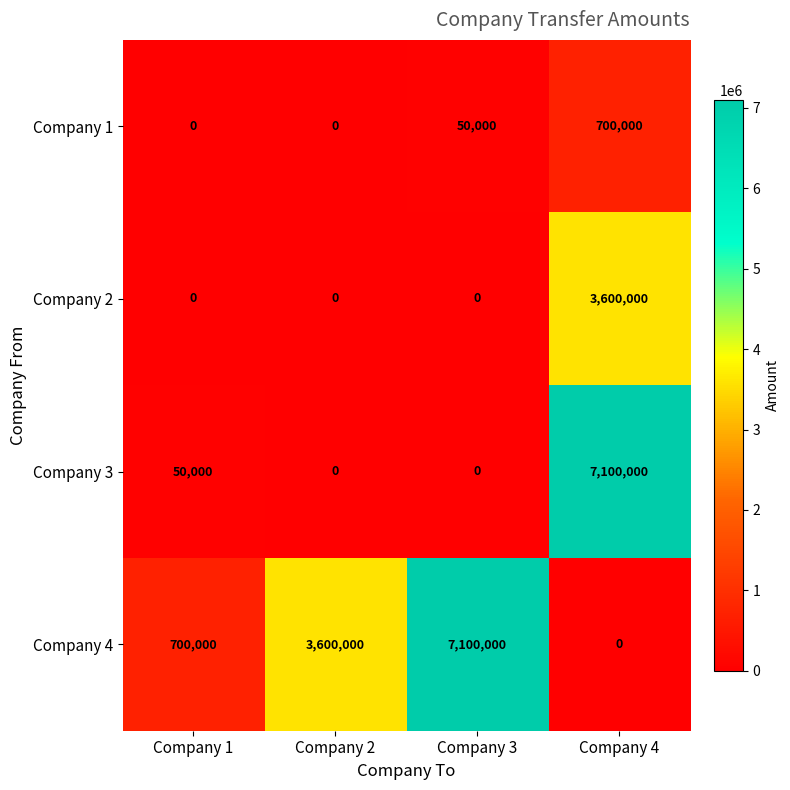

The value of Company 2 at Company 2 is 0. True or false?

True